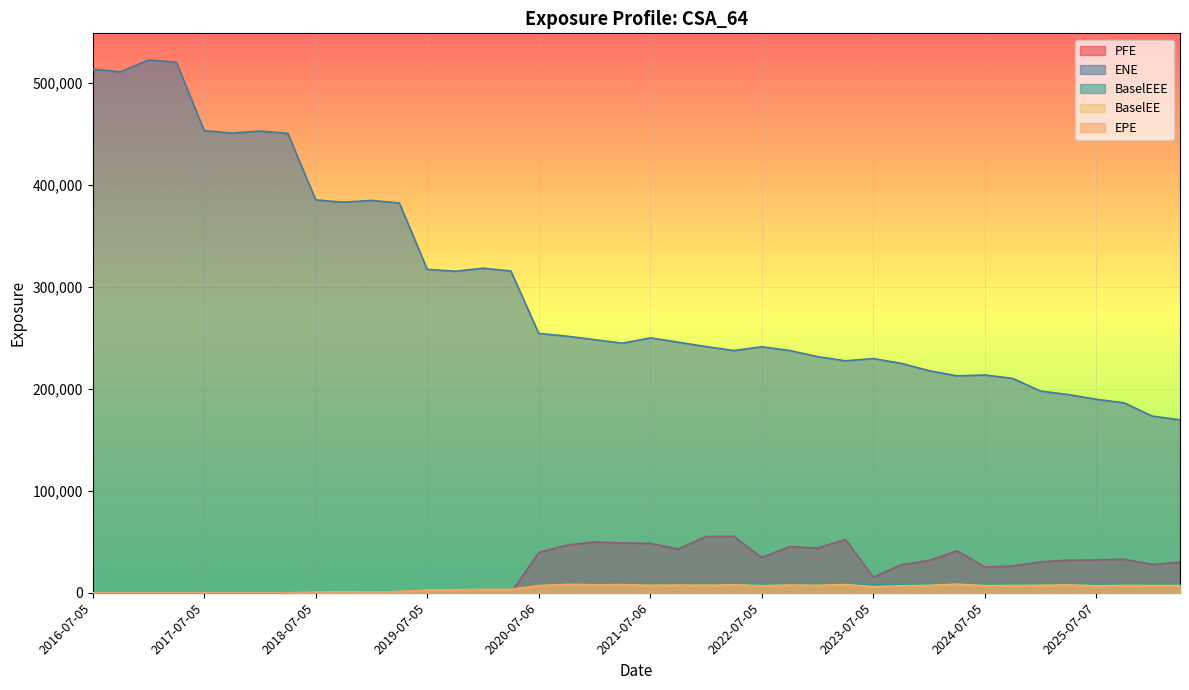

True or false: EPE and BaselEEE intersect in this chart.

False